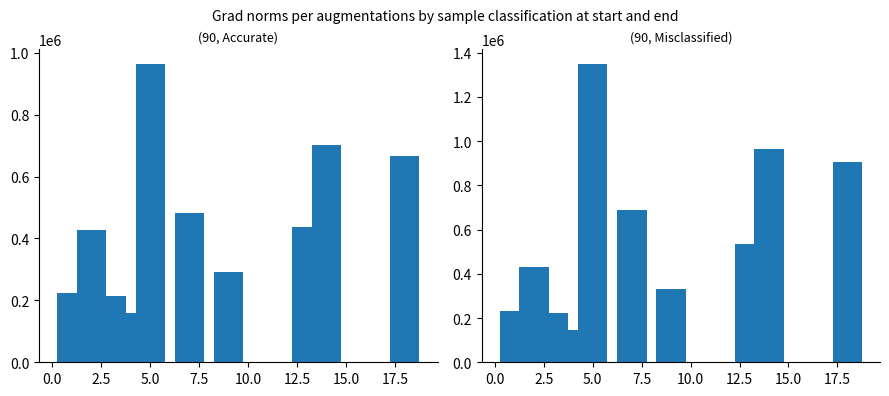

How many bars are there in each group?

2